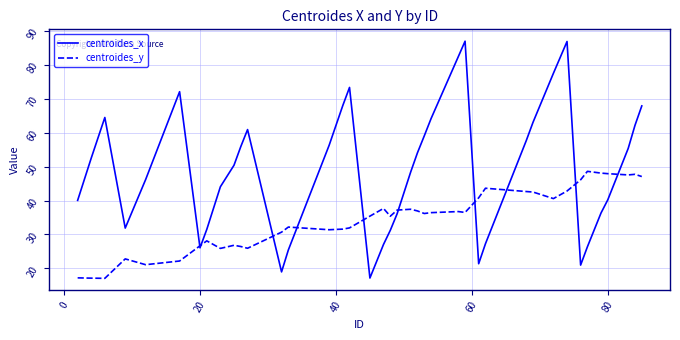

What is the maximum value shown in the chart?

87.0